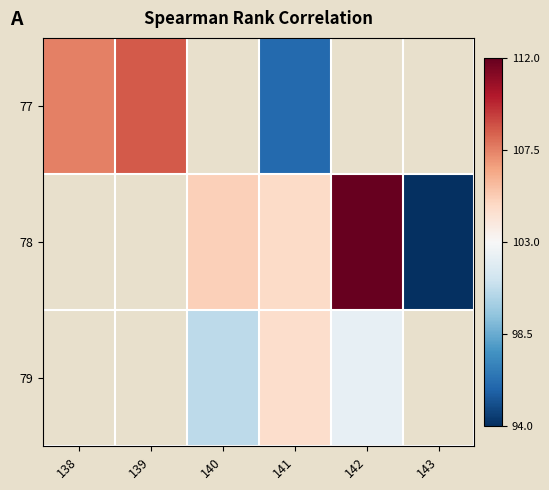

Between 138 and 141, which series saw the biggest shift?

77